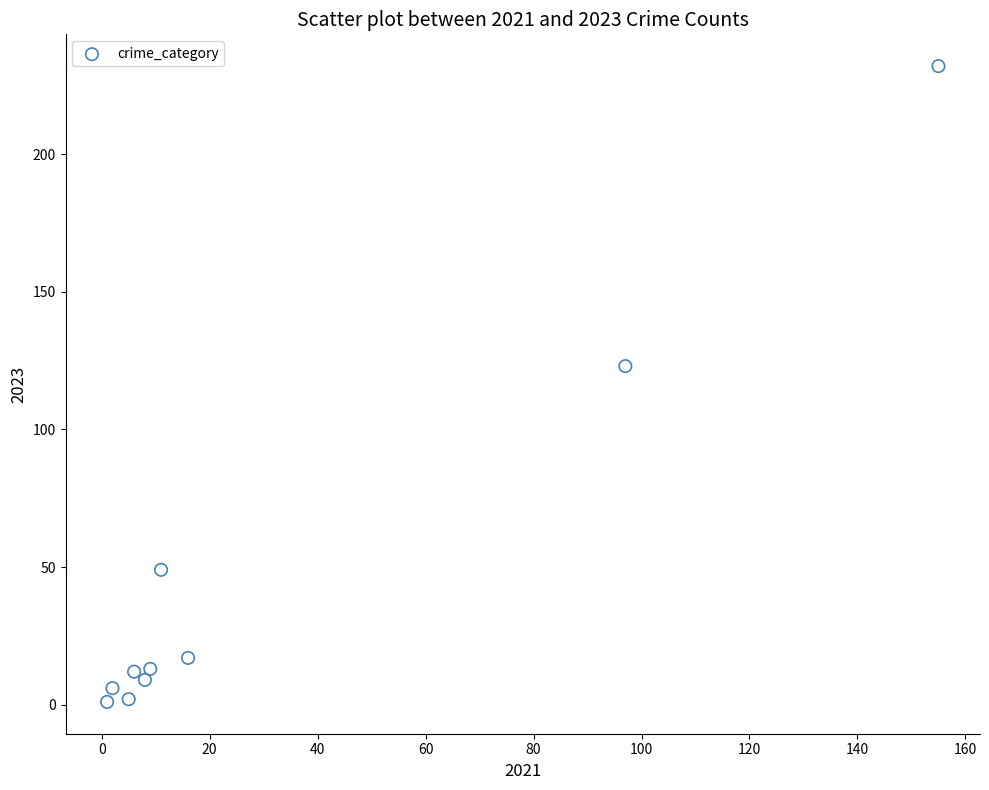

What is the average X value?

31